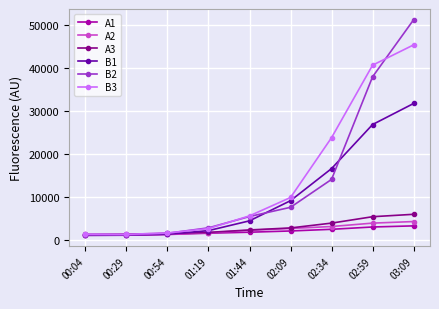

Is the value of A3 at 02:34 greater than the value of B1 at 02:59?

No